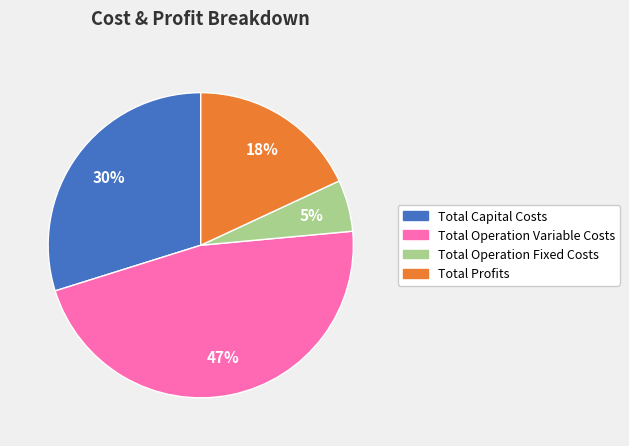

Does any single category account for the majority?

No